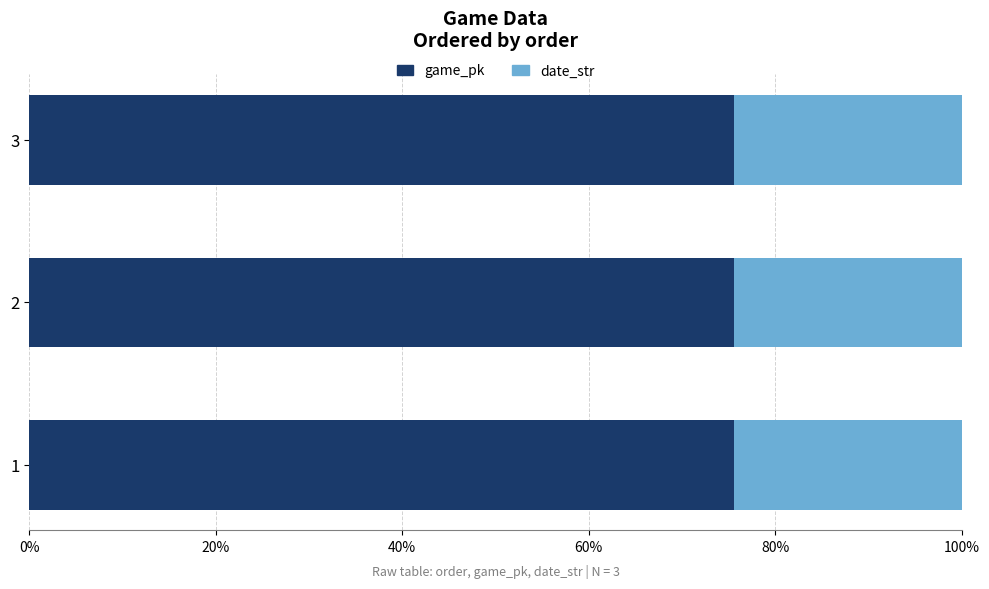

True or false: game_pk has a value of 113.1 at 2.

False